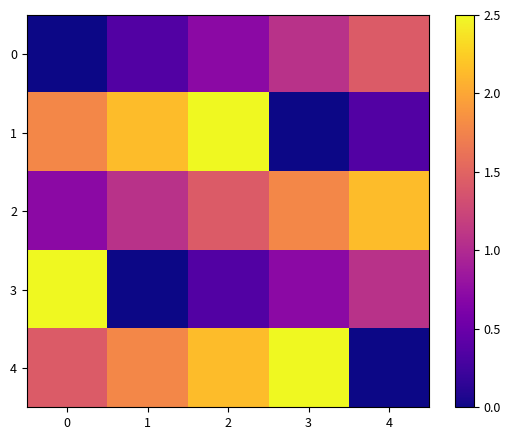

At how many categories does at least one series exceed 0?

5